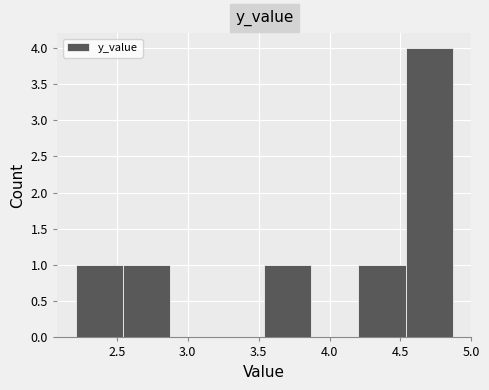

Which range on the x-axis has the tallest bar?

4.55 to 4.85